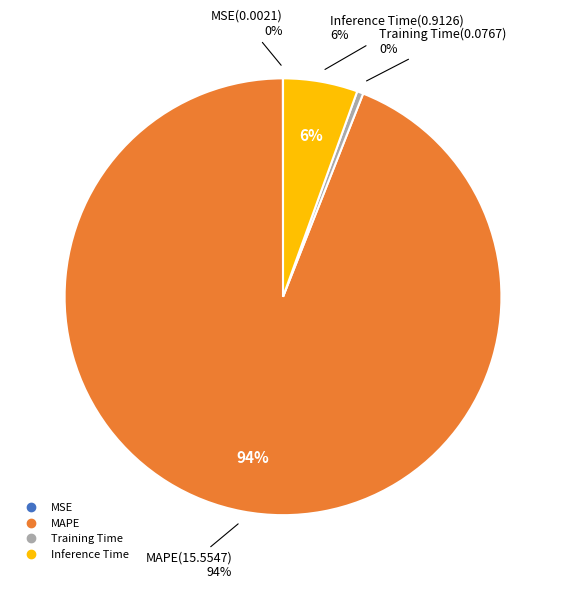

What is the smallest slice in the pie chart?

MSE